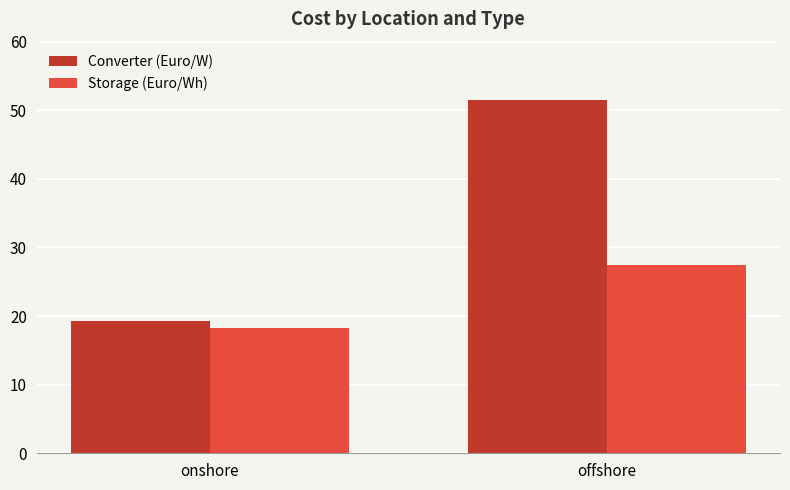

At which label is Converter (Euro/W) closest to 35?

onshore